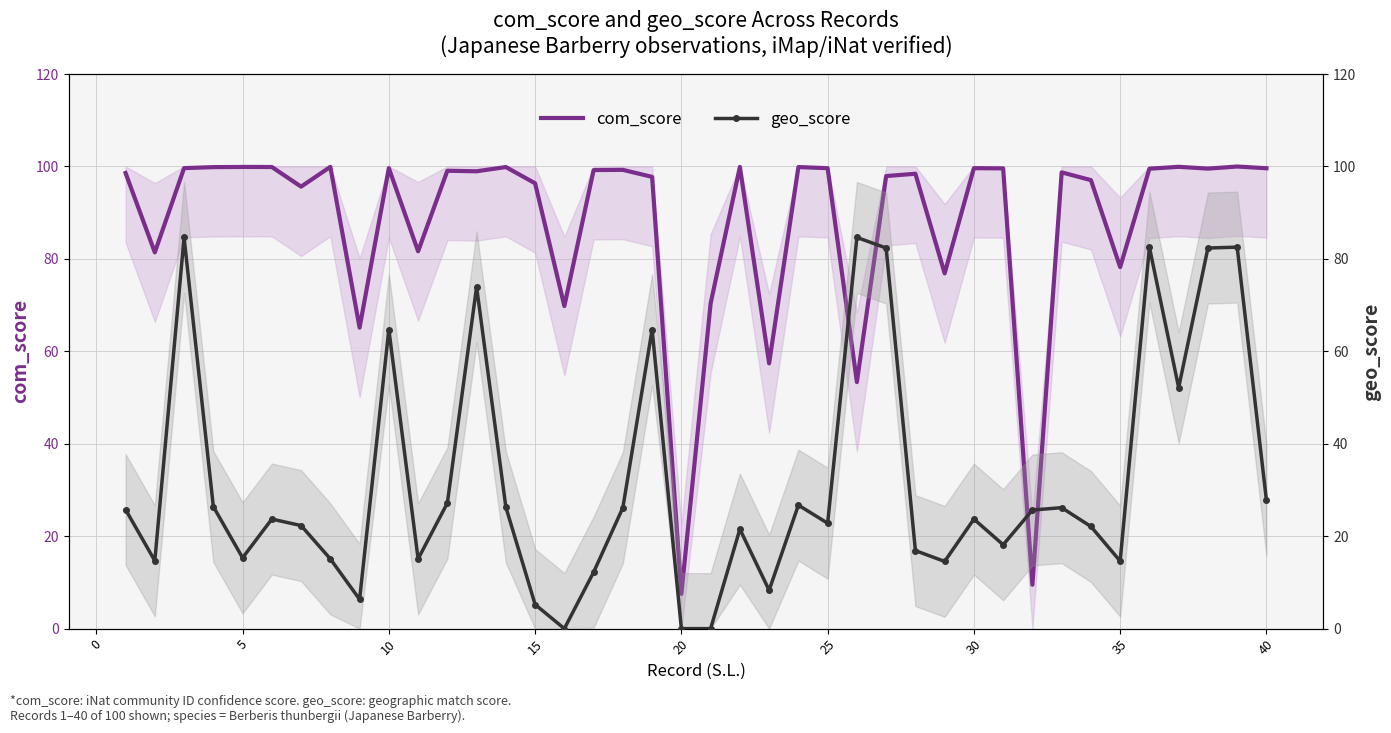

What is the highest value of the com_score series?

100.0